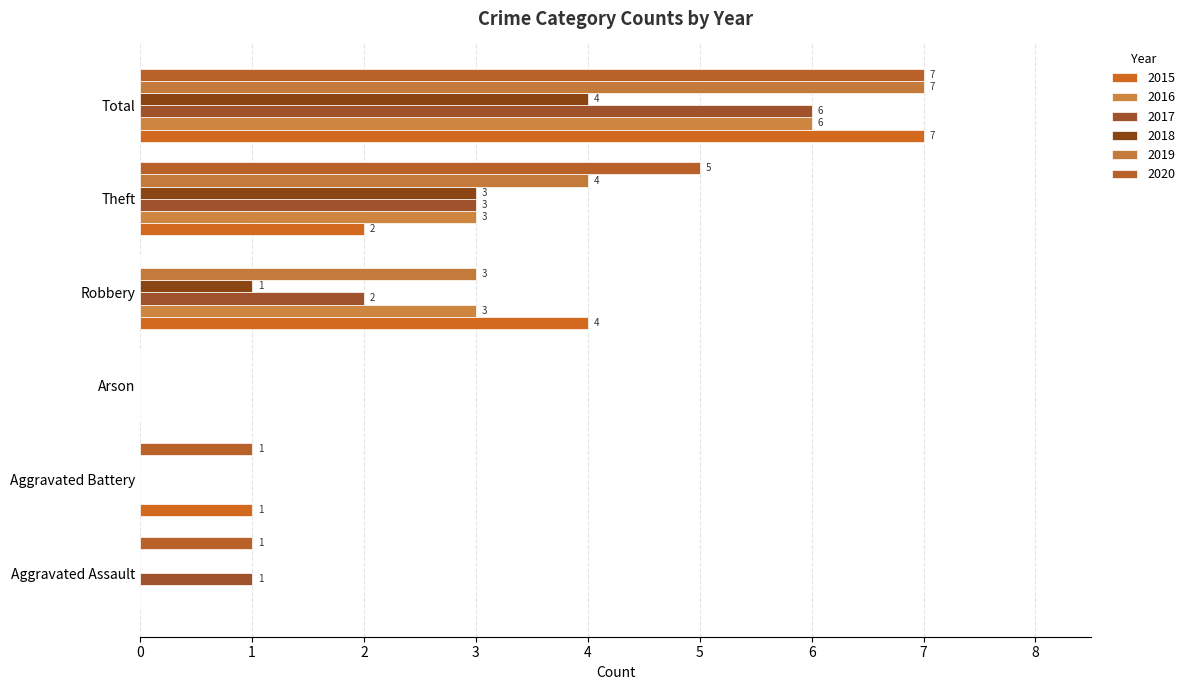

Rank the categories by 2019 value from highest to lowest.

Total, Theft, Robbery, Aggravated Assault, Aggravated Battery, Arson